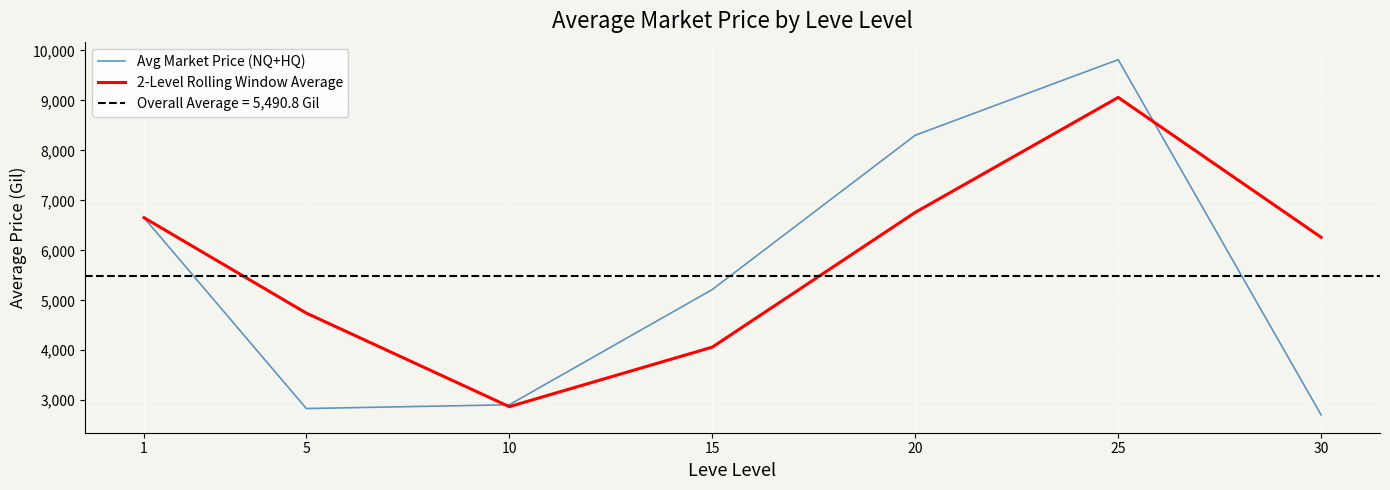

Which series ends up on top after the final intersection of Avg Market Price (NQ+HQ) and 2-Level Rolling Window Average?

2-Level Rolling Window Average